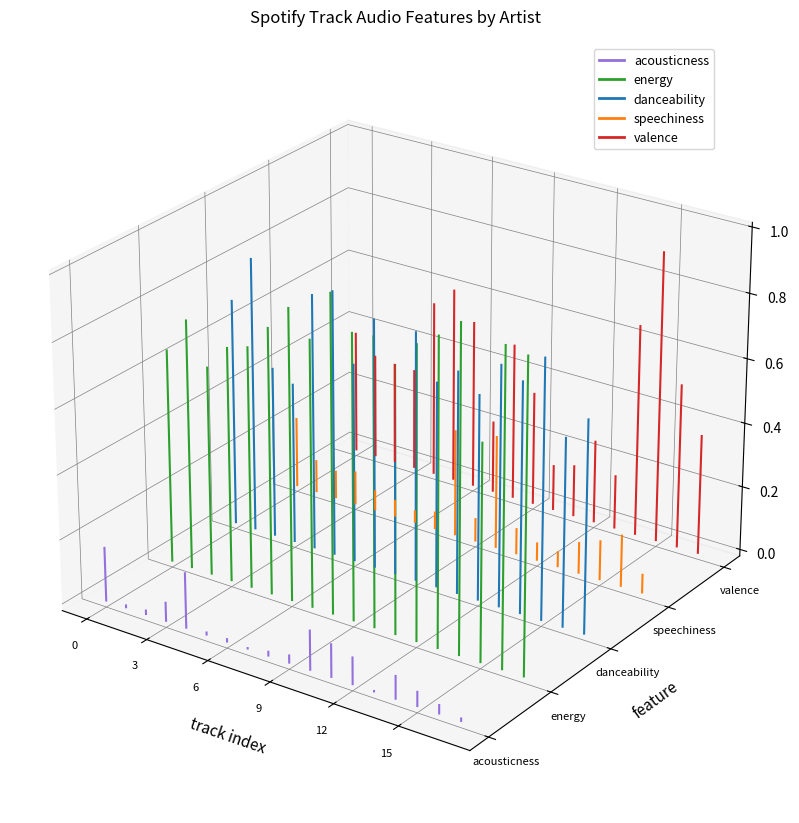

True or false: valence has a value of -0.0 at 0.

False